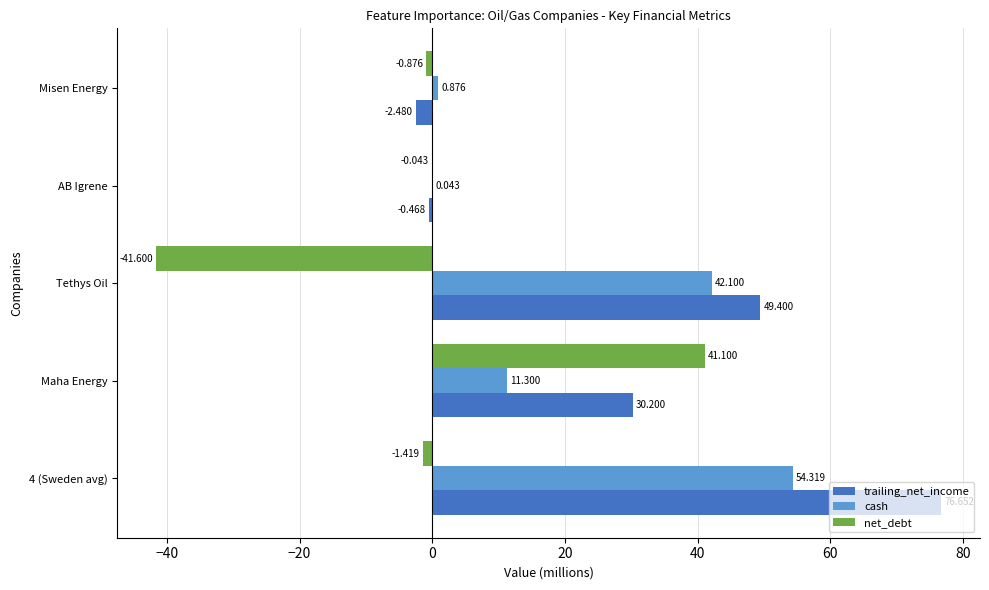

Which series changed the most between 4 (Sweden avg) and Maha Energy?

trailing_net_income